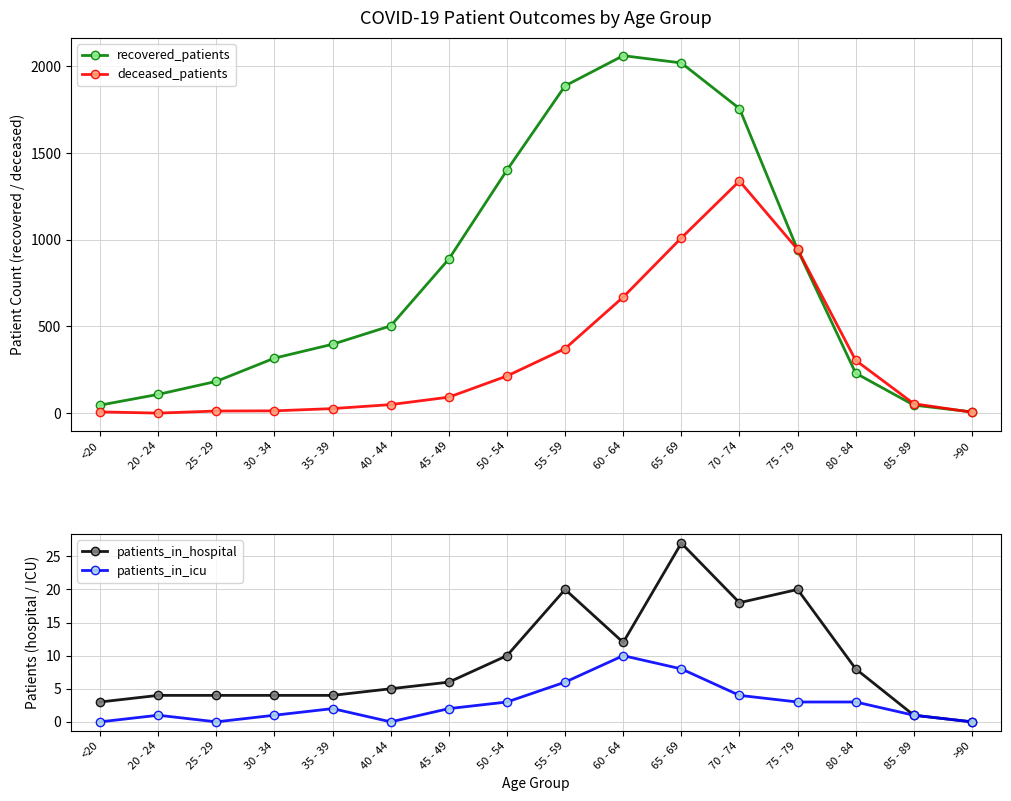

True or false: deceased_patients has more than 1 interior local peaks.

False